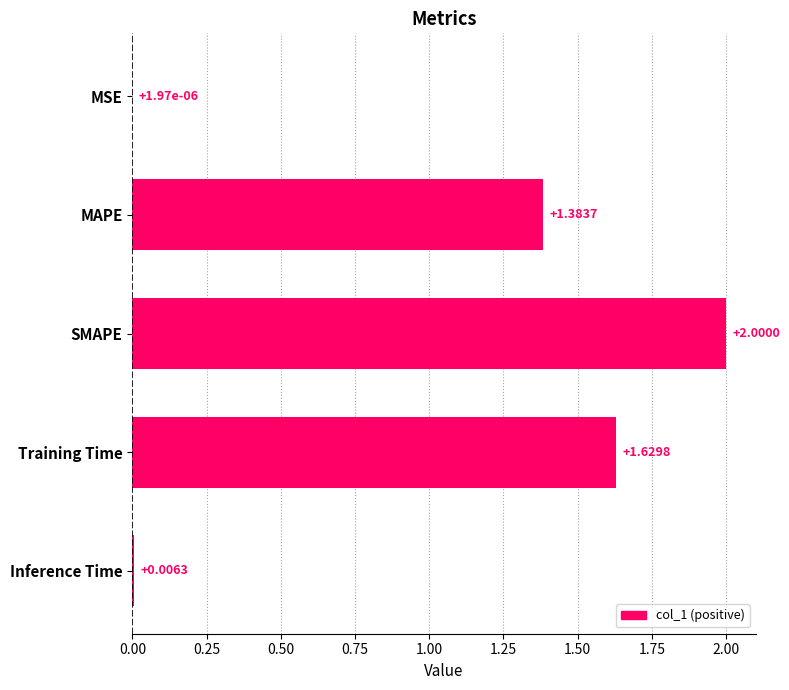

Which category has the highest value across all series?

SMAPE